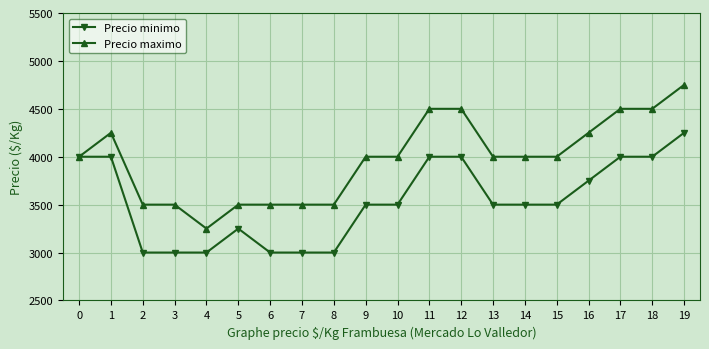

True or false: Precio maximo has a value of 2029 at 11.

False